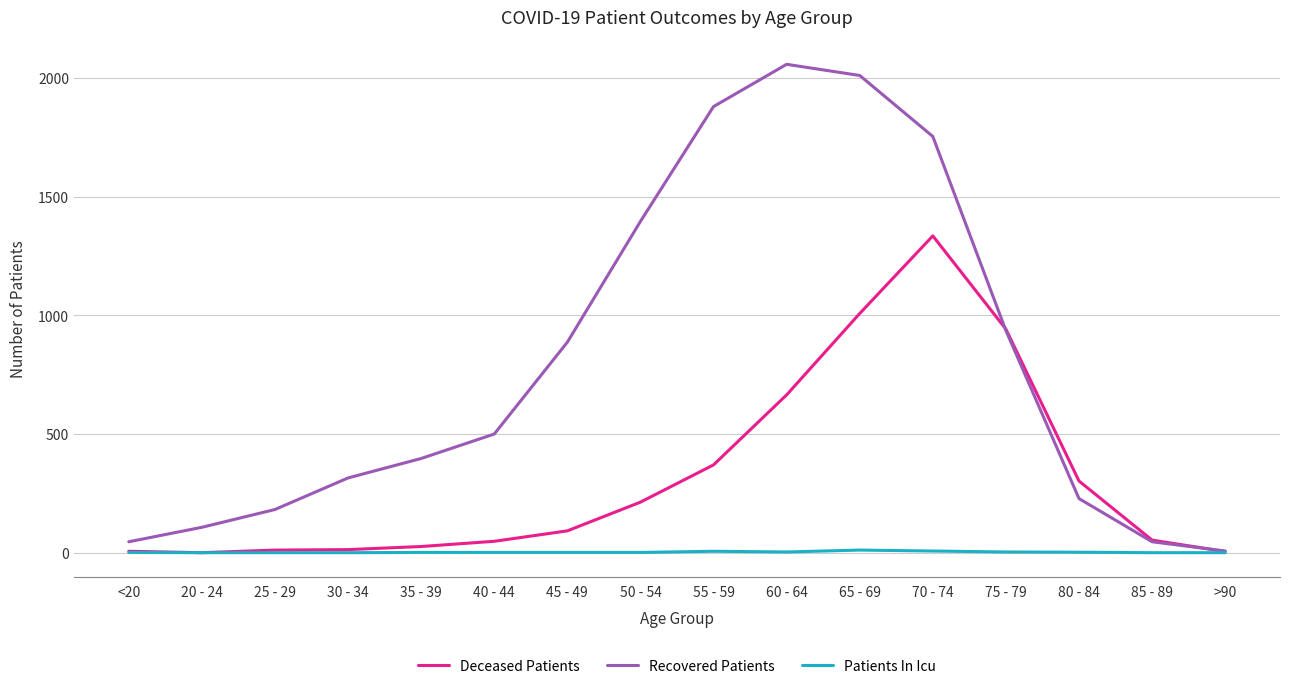

Rank the series by their average value, from lowest to highest.

Patients In Icu, Deceased Patients, Recovered Patients